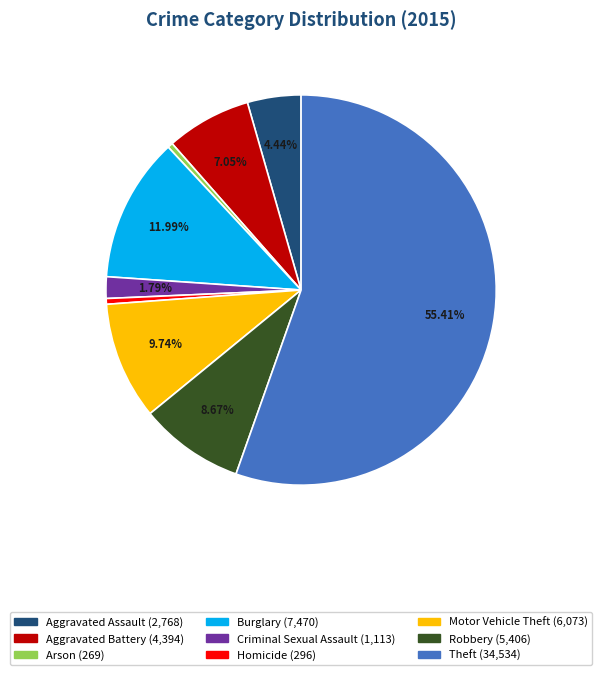

Which category accounts for the majority?

Theft